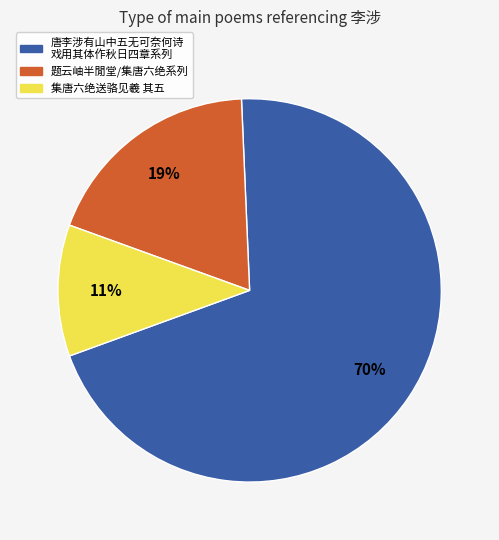

Is there a majority slice in this chart?

Yes